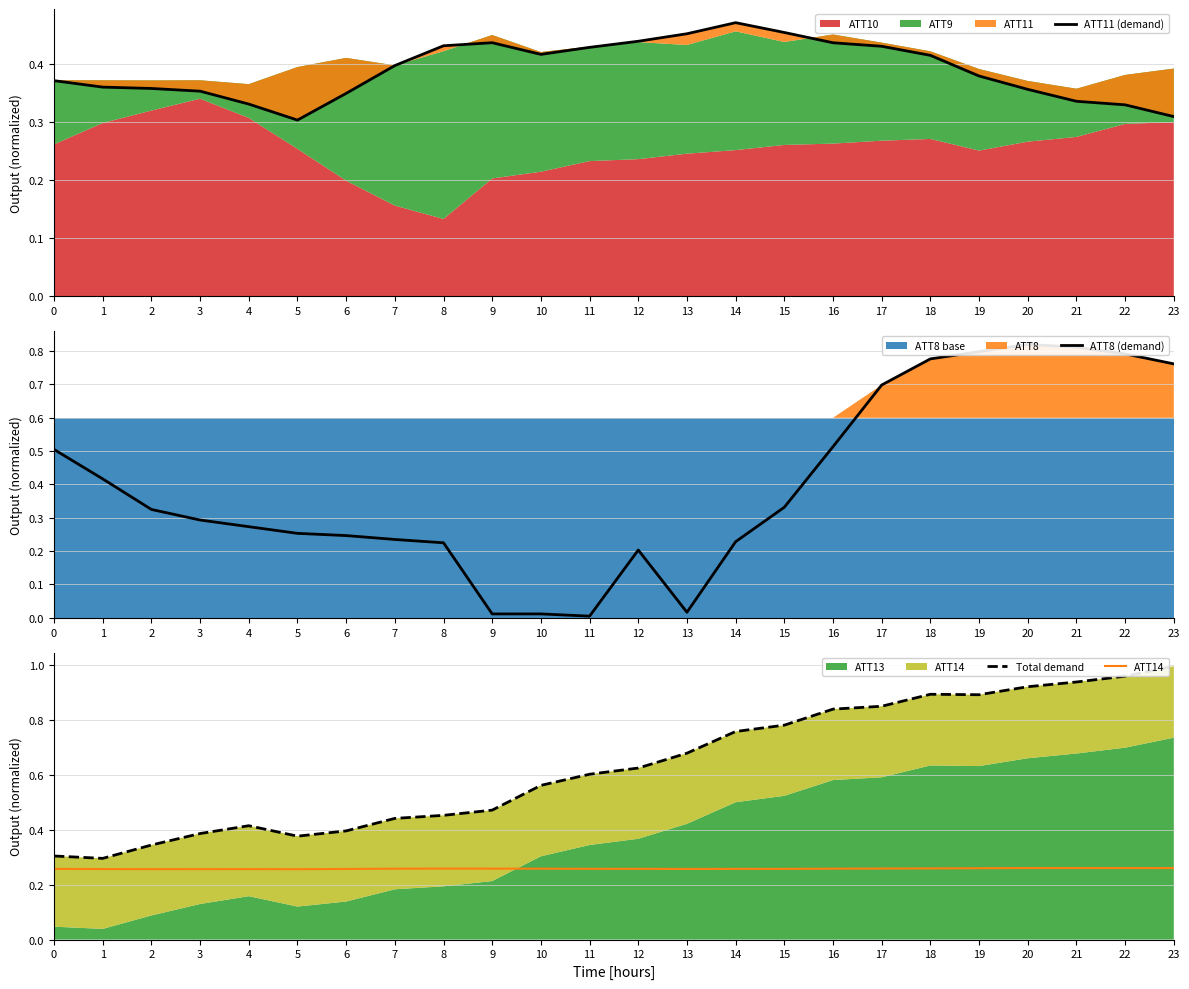

What is the difference between the maximum and second lowest values in the ATT11 (demand) series?

0.2